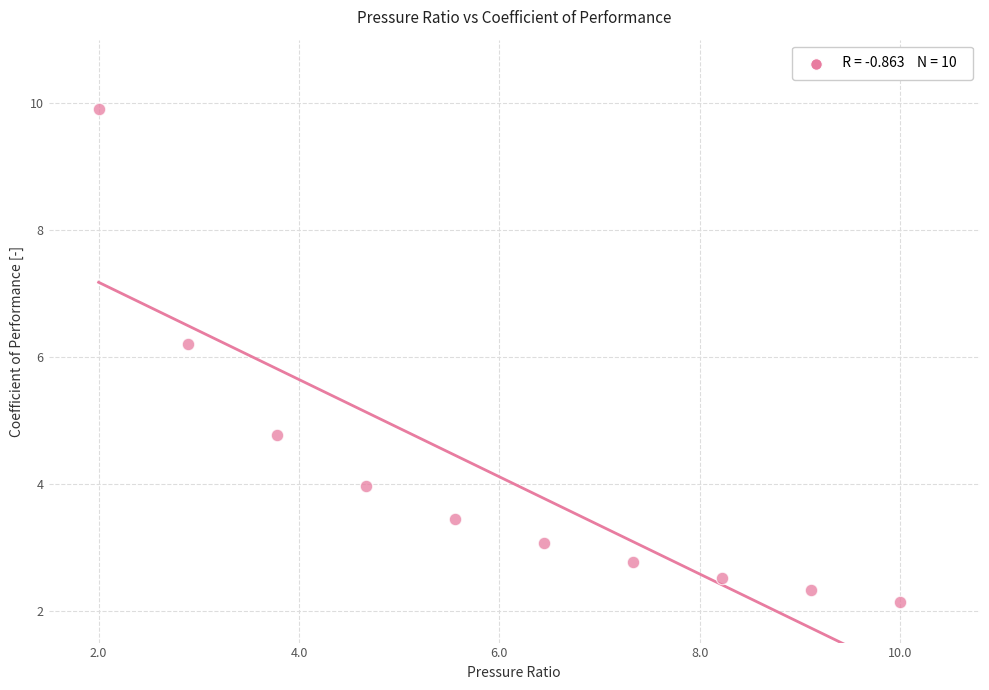

What Y value in the scatter plot is closest to 6?

6.2